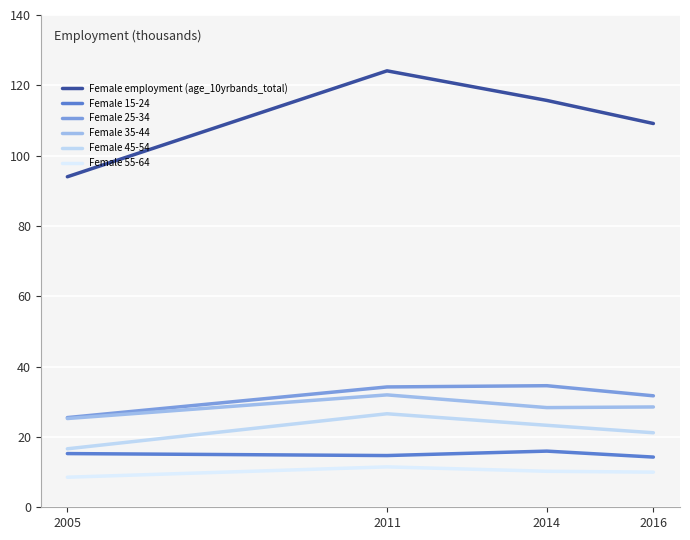

How many lines are shown in the chart?

6